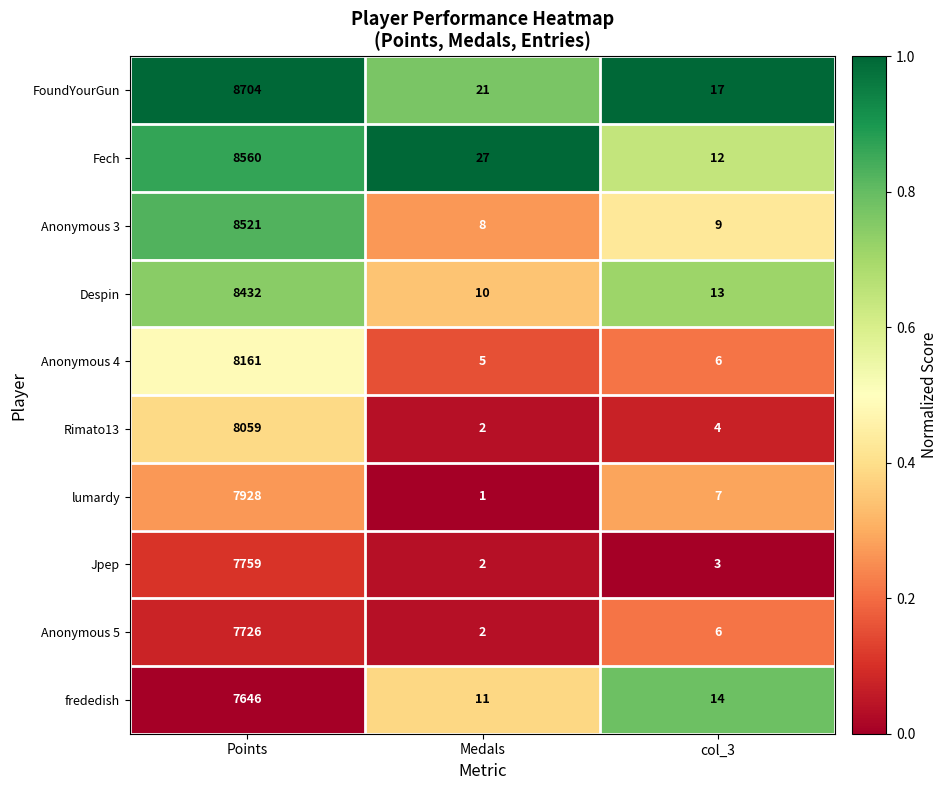

Where is Fech nearest to the value 4286?

Medals